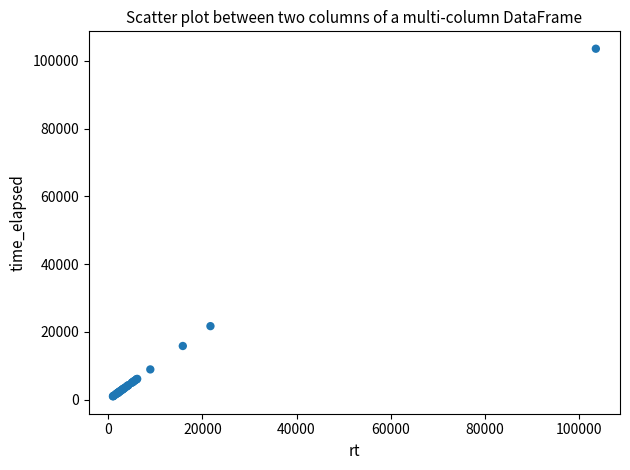

What Y value in the scatter plot is closest to 52298?

21717